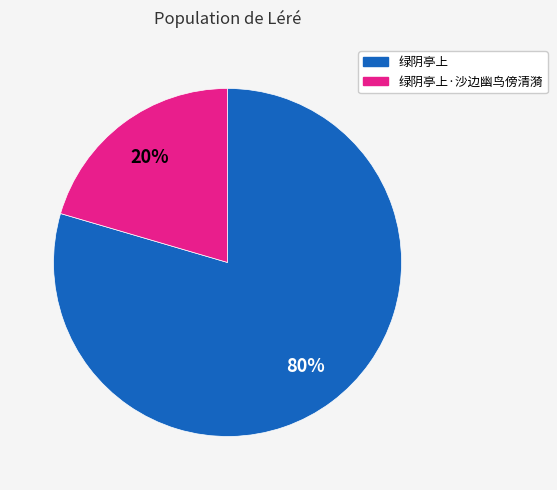

Do 绿阴亭上 and 绿阴亭上·沙边幽鸟傍清漪 together represent more than half of the pie?

Yes